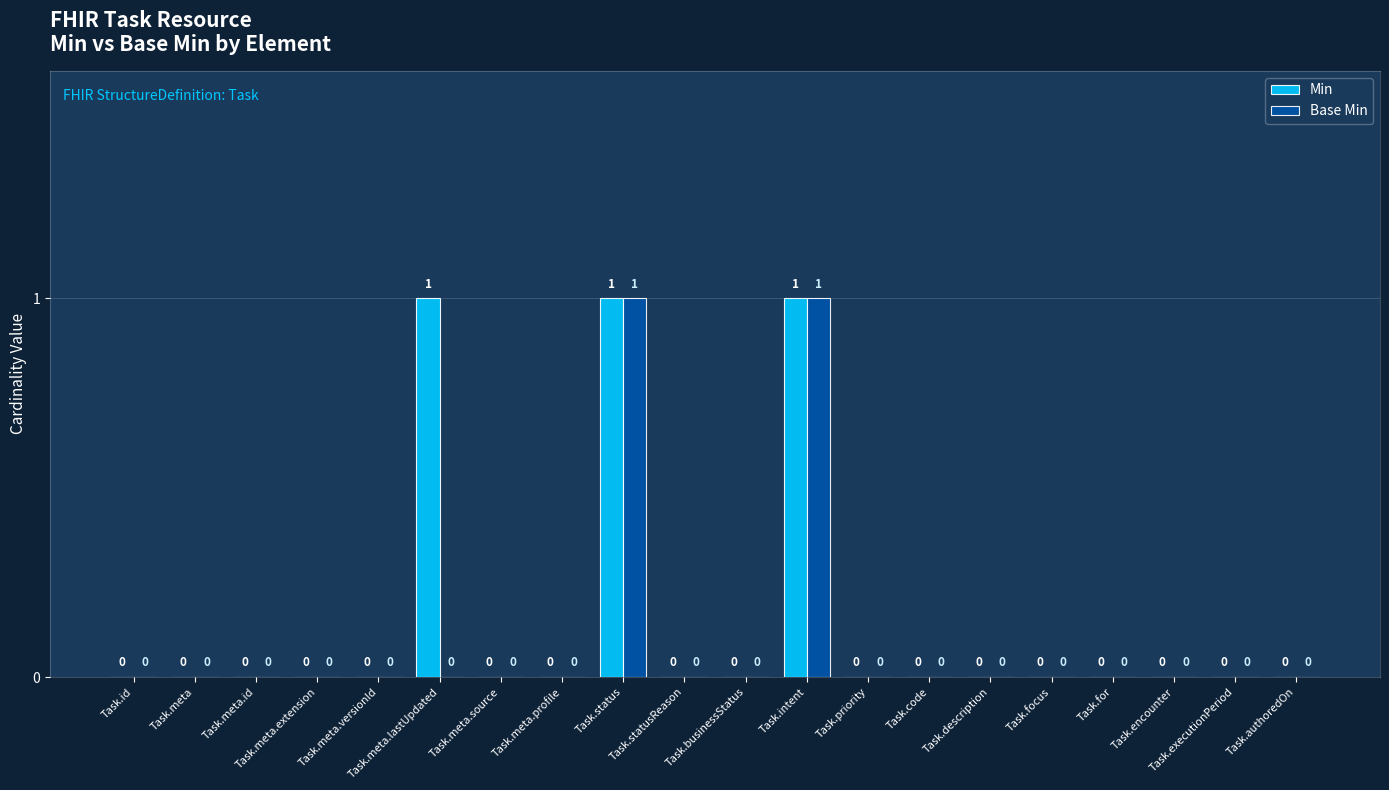

Read the Min value at Task.intent.

1